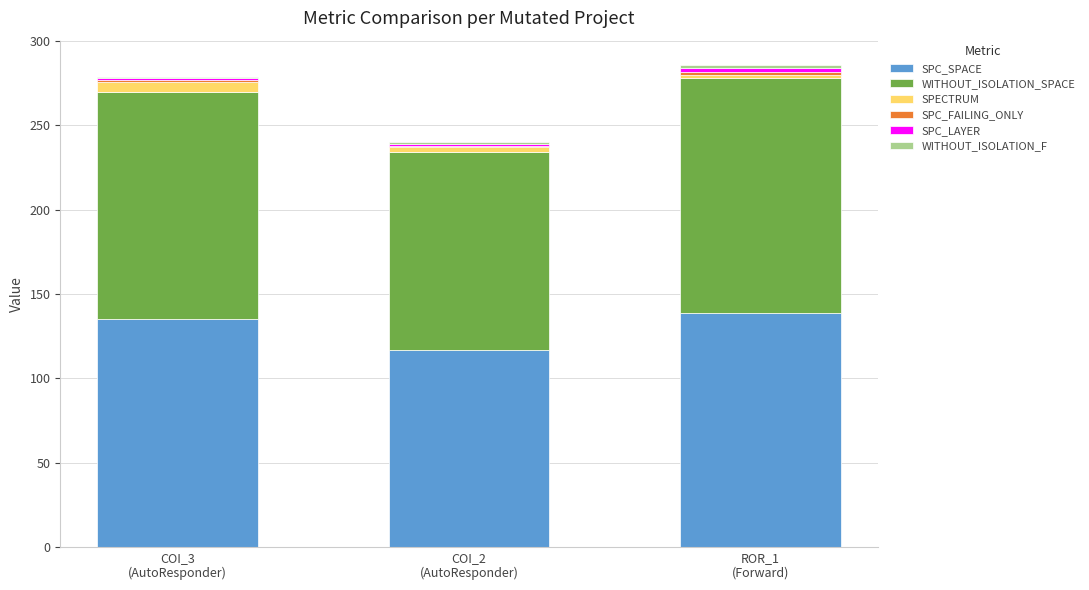

What is the difference between the maximum and minimum values in the SPC_SPACE series?

22